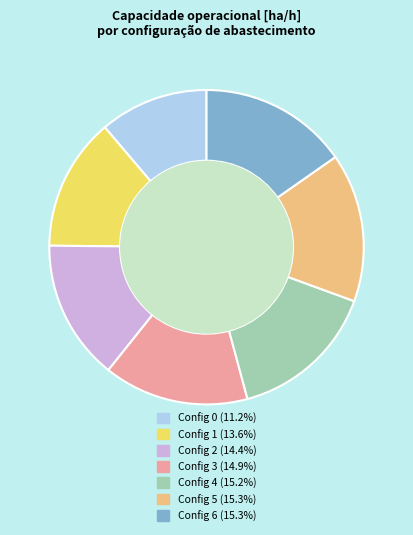

Does any single category account for the majority?

No